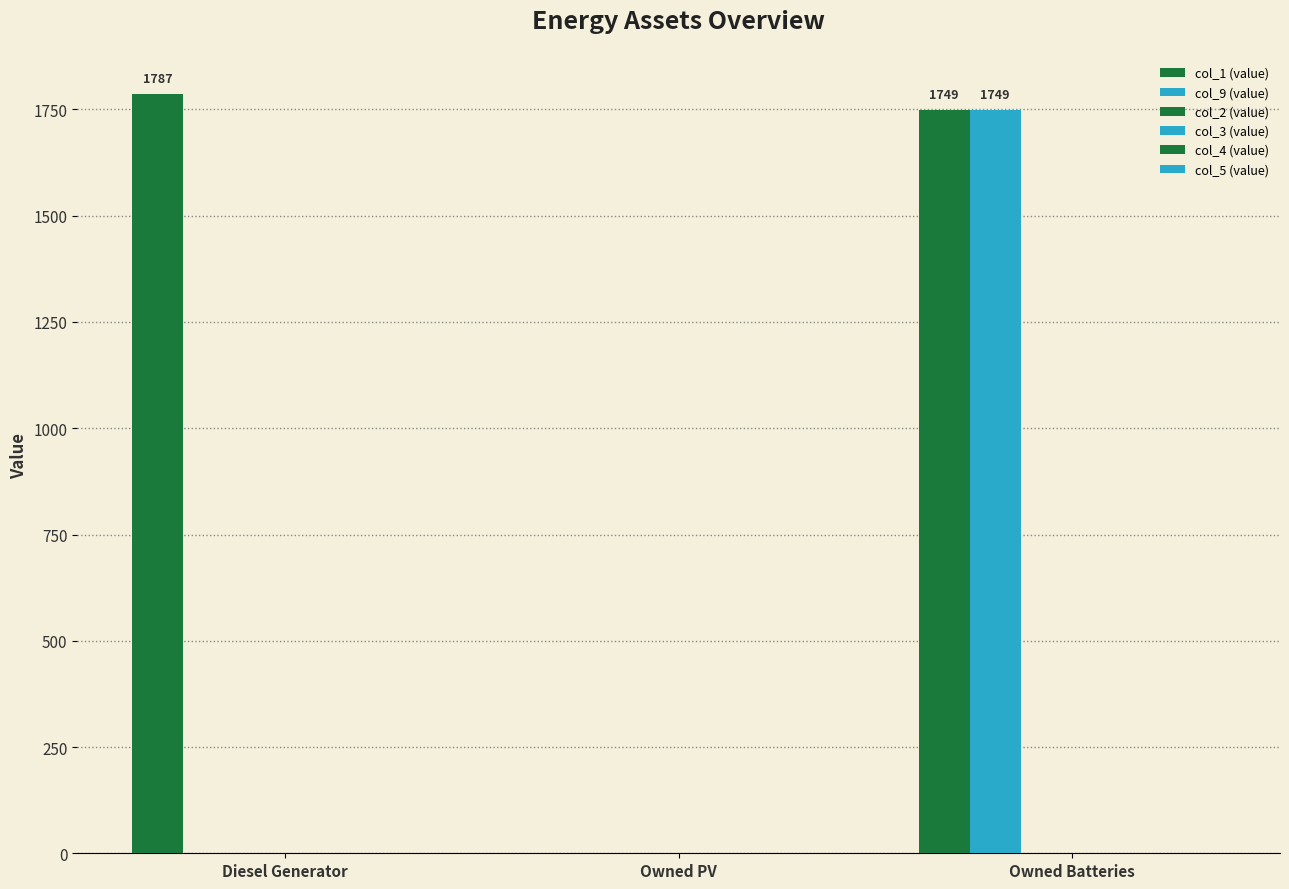

What is the label of the 2nd bar from the left?

Owned PV